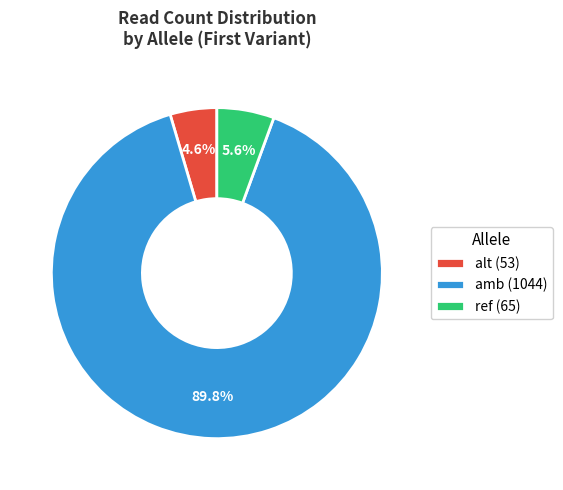

Between amb (1044) and alt (53), which is larger?

amb (1044)